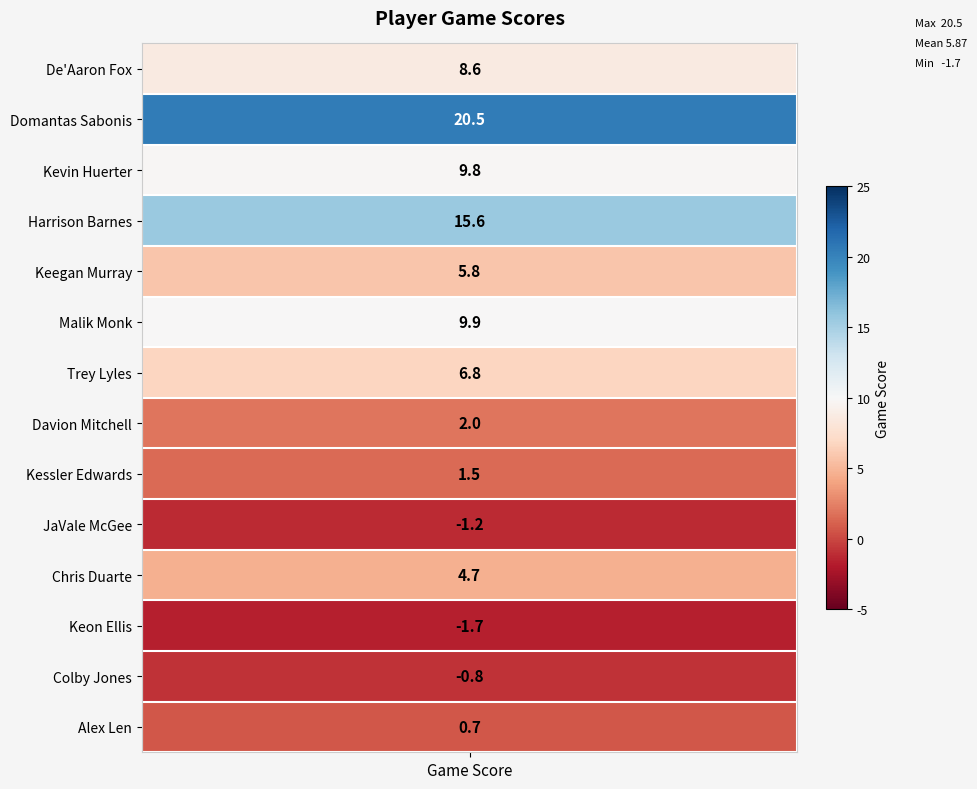

Reading left to right, list all the values displayed in this chart.

8.6	20.5	9.8	15.6	5.8	9.9	6.8	2.0	1.5	-1.2	4.7	-1.7	-0.8	0.7